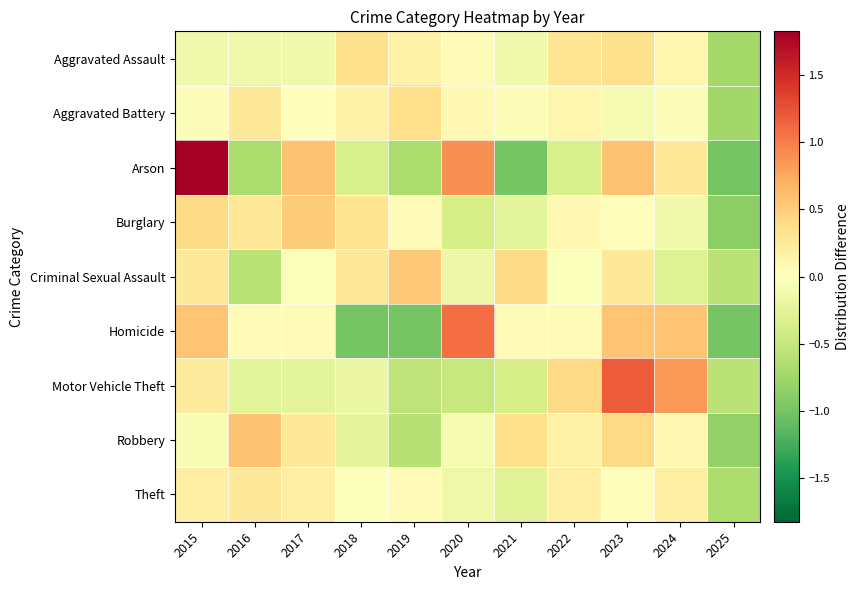

Which series has the largest range (max minus min)?

Arson